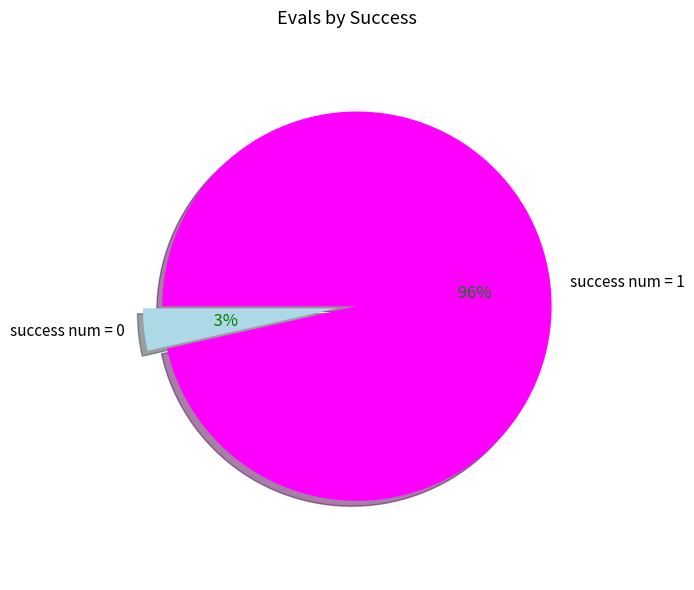

To the nearest percent, what is the average slice percentage?

50%